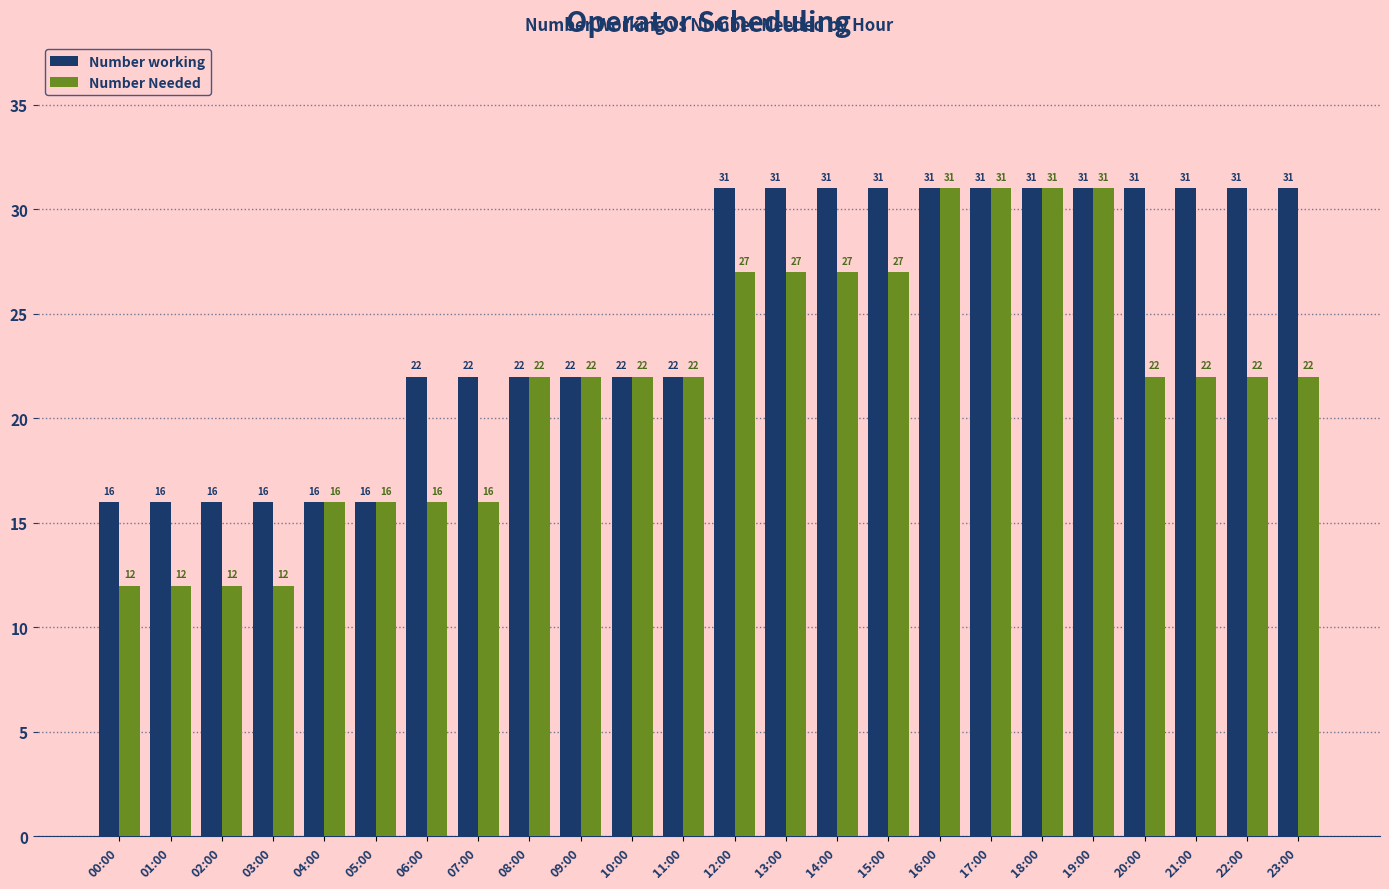

Reading left to right, transcribe all the data shown in this chart.

Number working: 16	16	16	16	16	16	22	22	22	22	22	22	31	31	31	31	31	31	31	31	31	31	31	31
Number Needed: 12	12	12	12	16	16	16	16	22	22	22	22	27	27	27	27	31	31	31	31	22	22	22	22